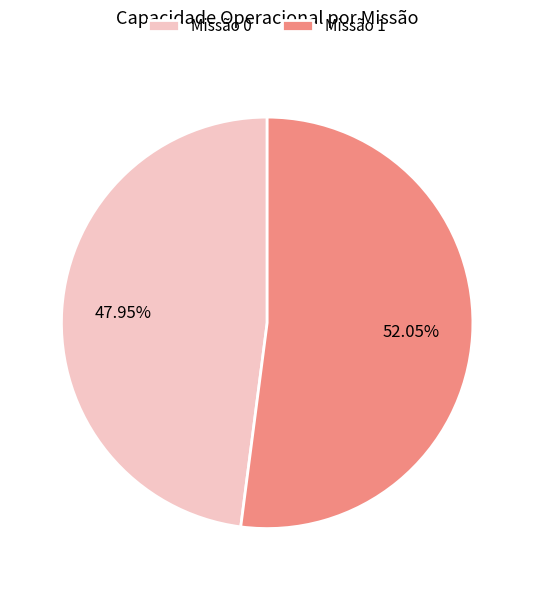

Is the sum of Missão 1 and Missão 0 greater than half?

Yes